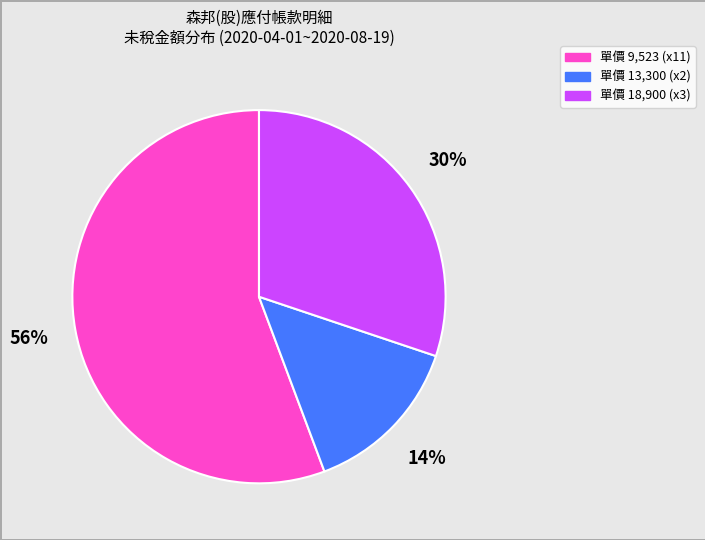

To the nearest percent, what is the difference between the largest and smallest slice percentages?

42%